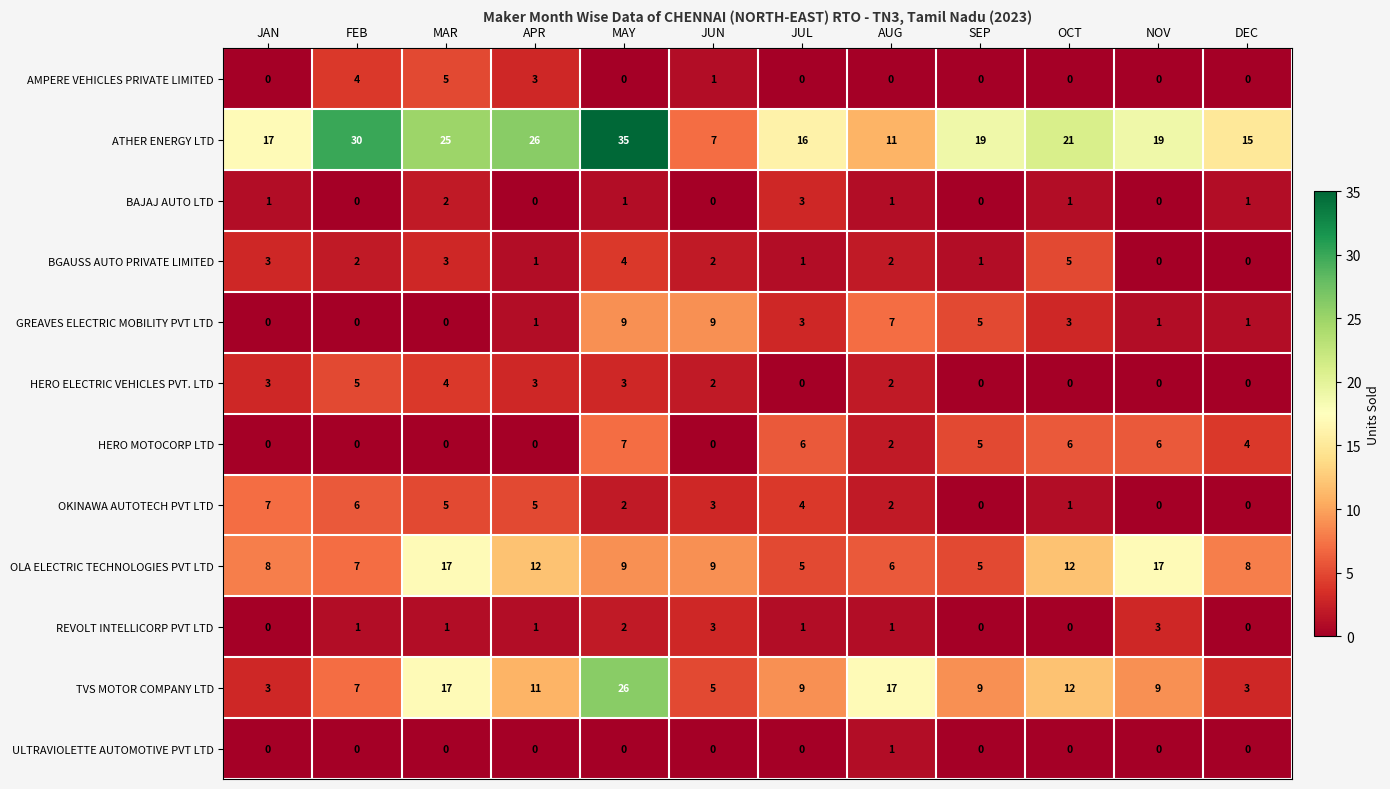

What is the difference between the GREAVES ELECTRIC MOBILITY PVT LTD values at AUG and MAR?

7